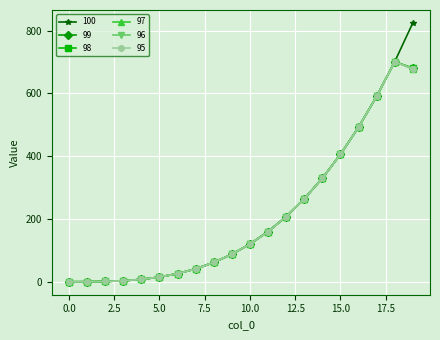

At how many categories does at least one series exceed 364?

5